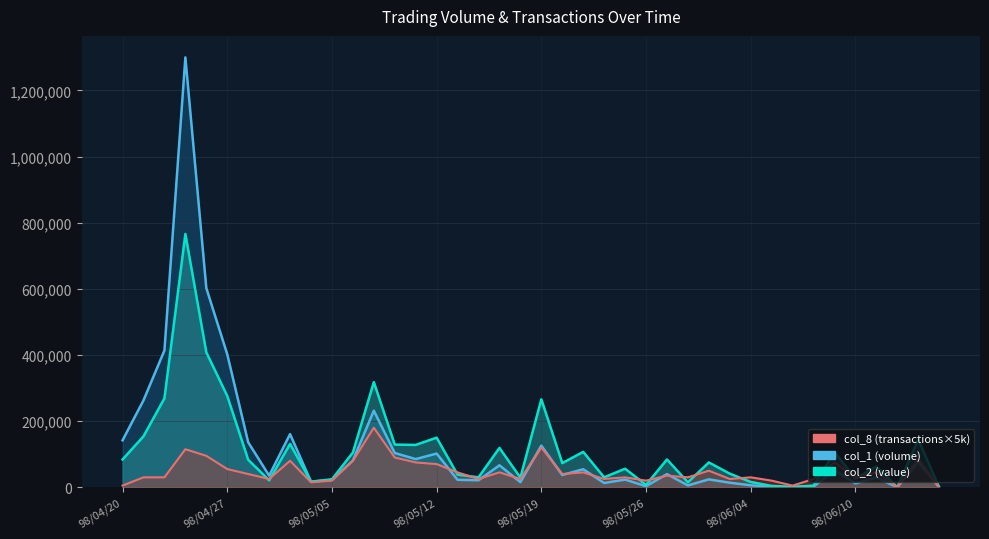

At which label does col_8 reach its minimum?

98/06/12